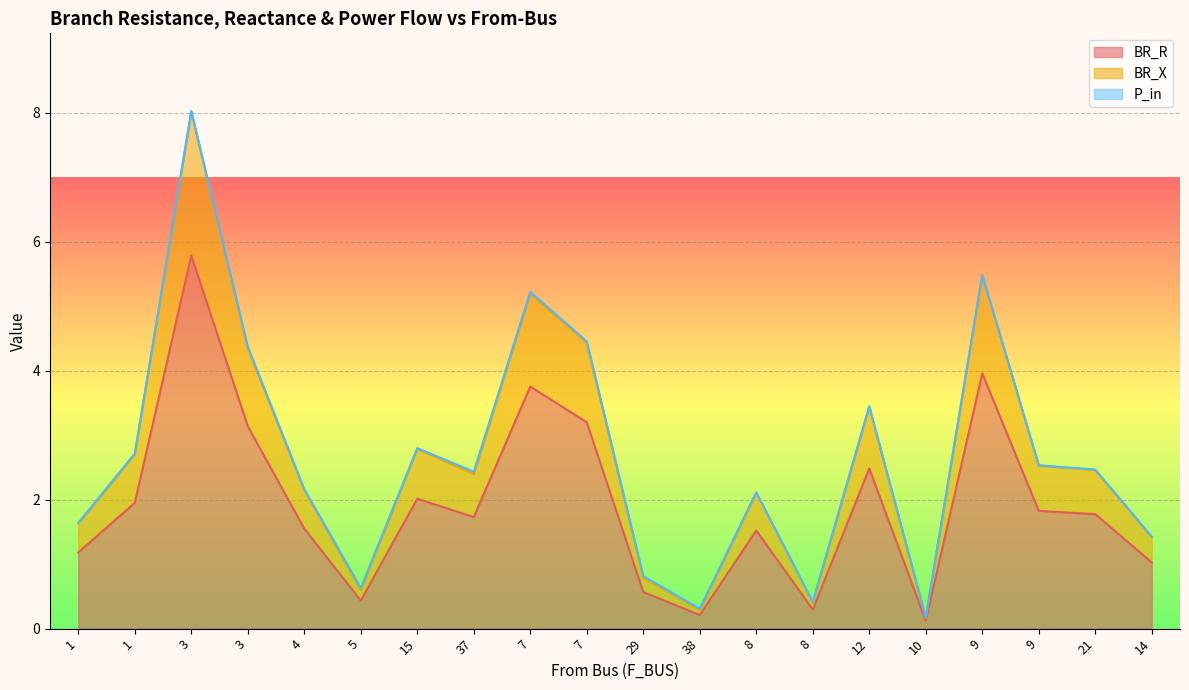

What value does the BR_R series have at 7?

3.8